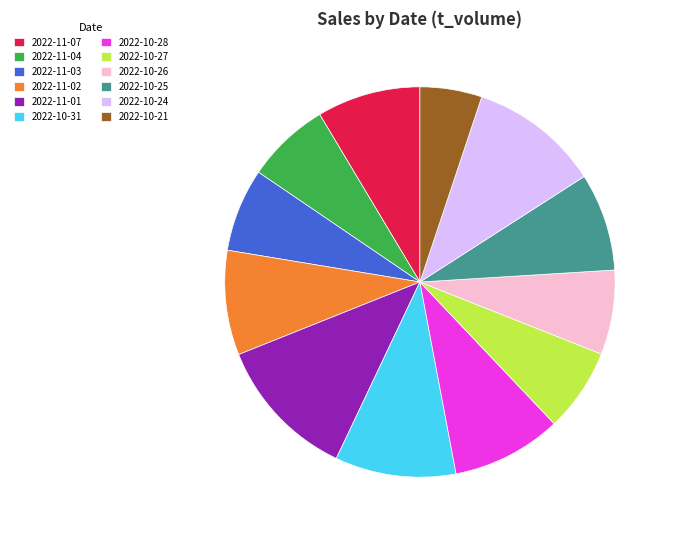

True or false: 2022-11-01 accounts for 12% of the total.

True